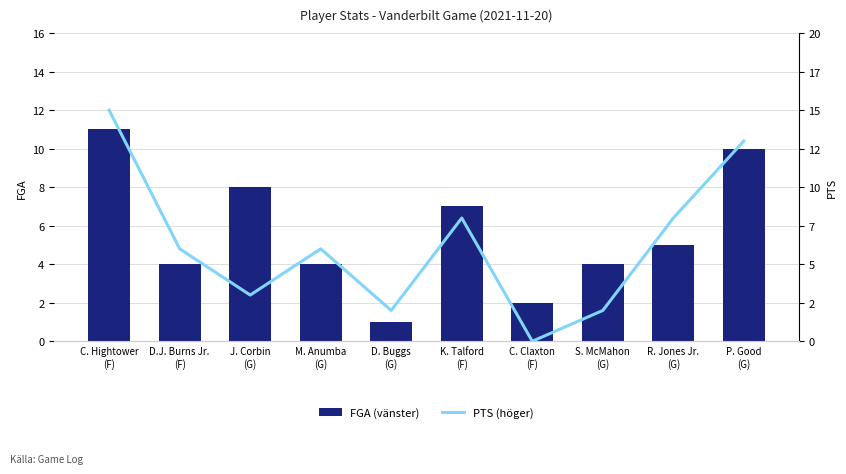

Between D.J. Burns Jr.
(F) and M. Anumba
(G), which is larger?

D.J. Burns Jr.
(F)